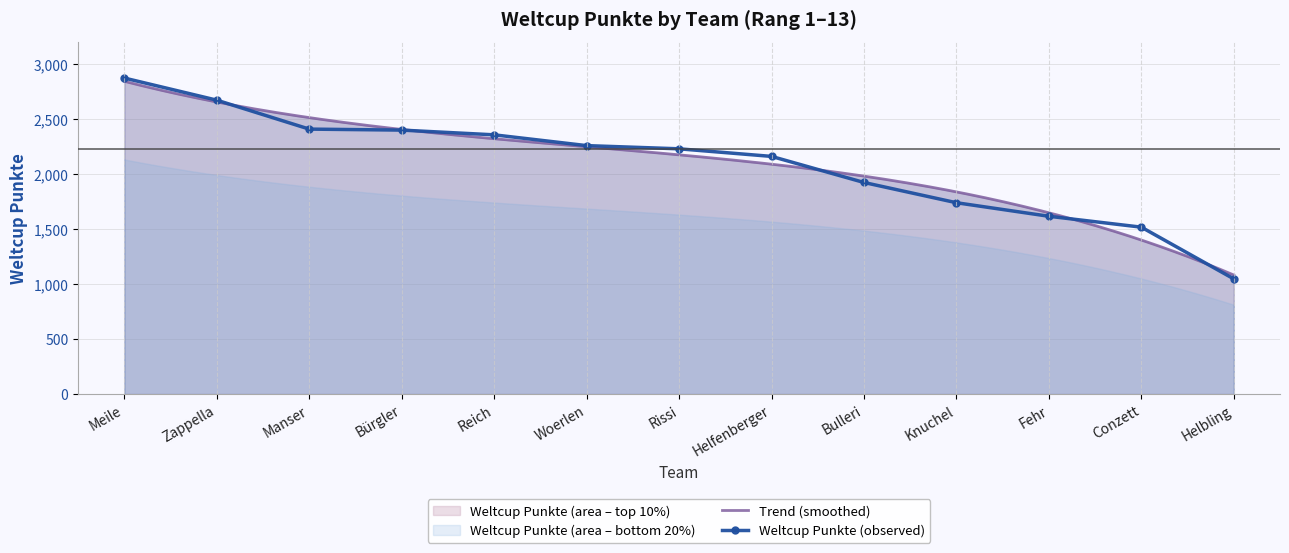

Reading right to left, transcribe all the data shown in this chart.

1047	1517	1616	1739	1923	2160	2229	2258	2356	2399	2408	2671	2872